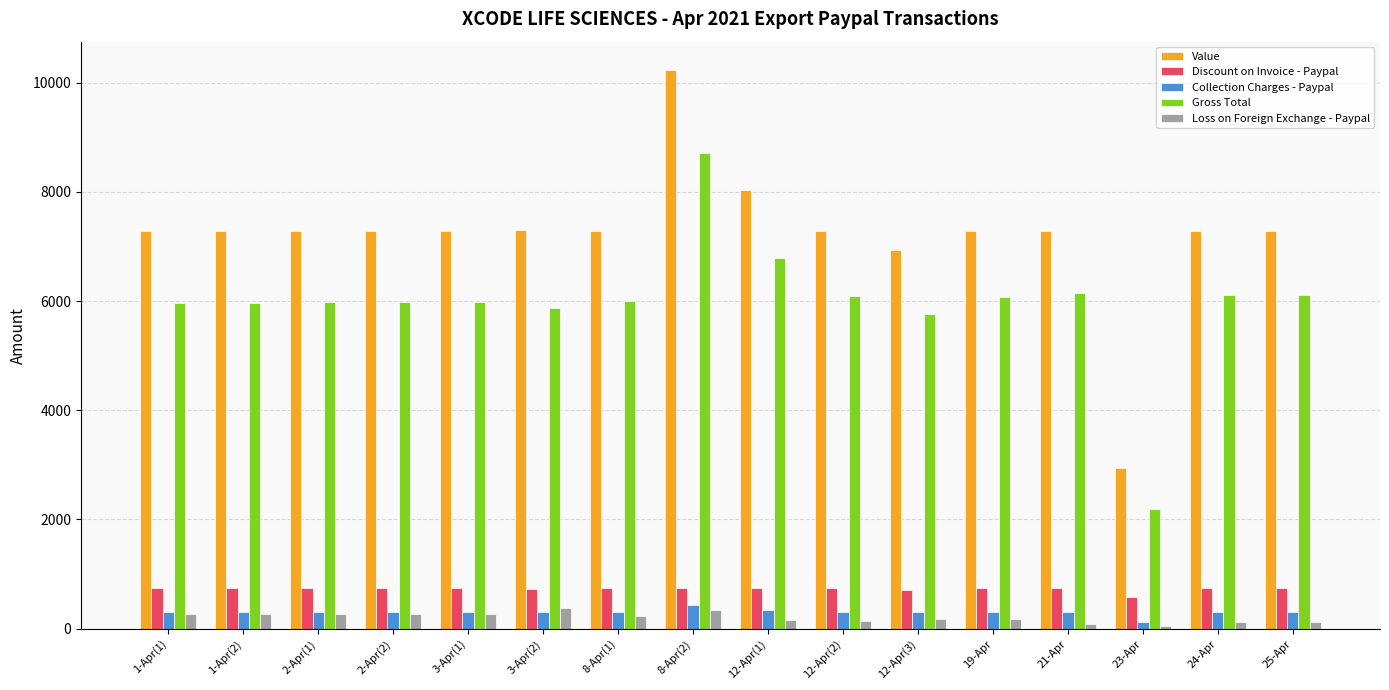

Where does the Gross Total series first go above 6003?

8-Apr(1)